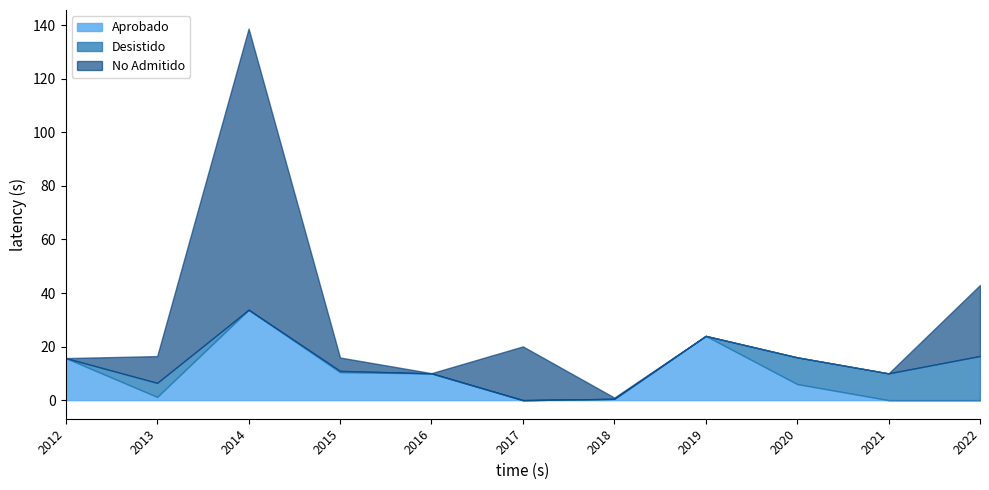

Between 2016-12 and 2018-04, which is larger?

2016-12